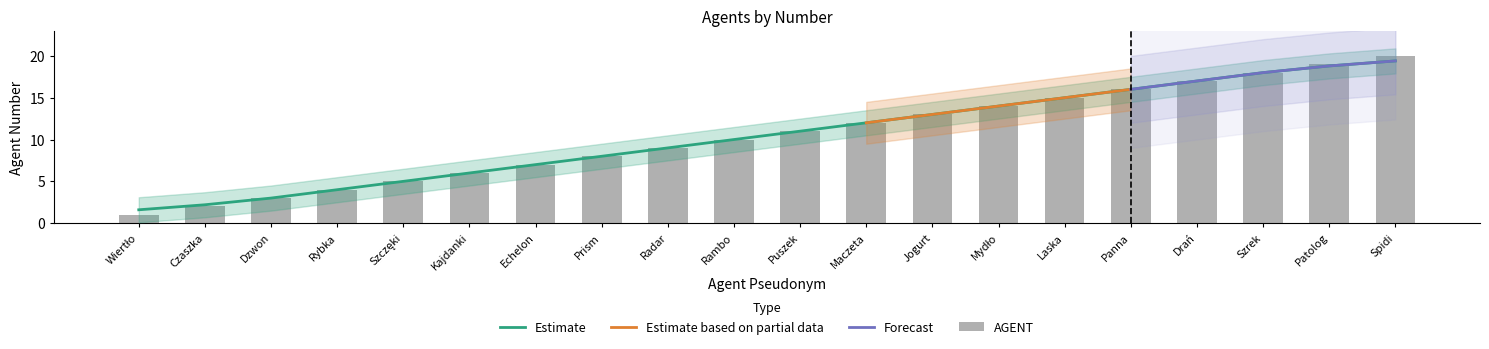

What is the maximum value shown in the chart?

20